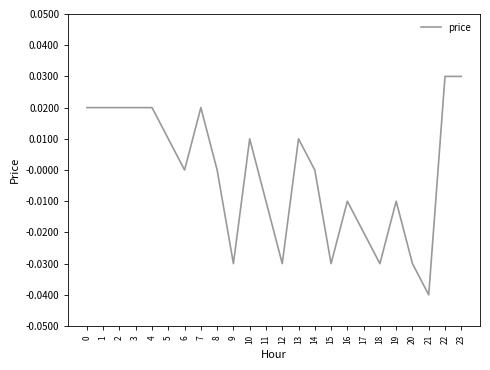

Count the values in the range 0 to 1.

14